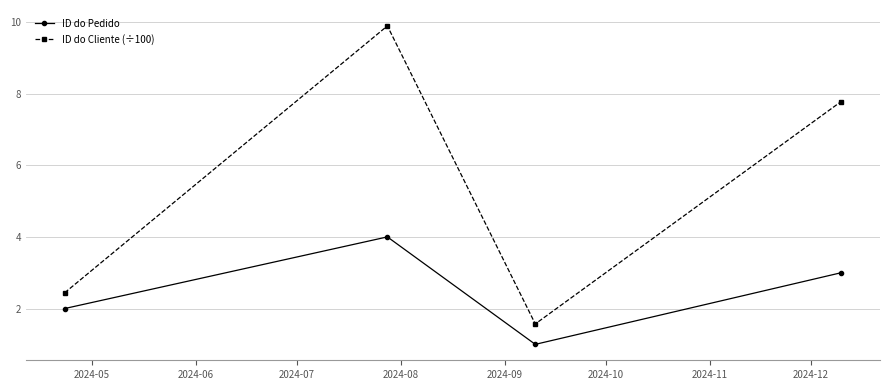

What is the average value of the ID do Pedido series?

2.5